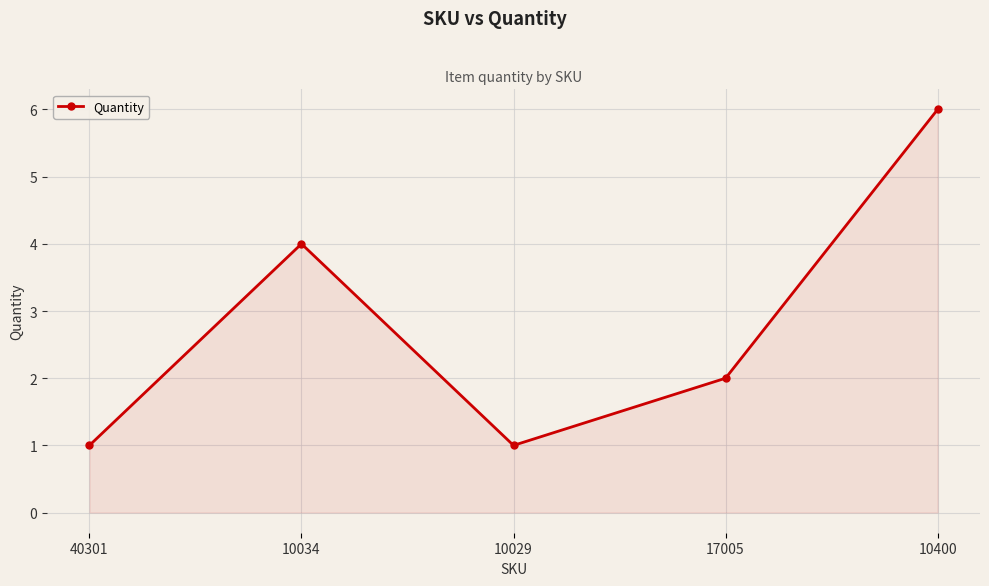

Which label corresponds to the largest value in the chart?

10400